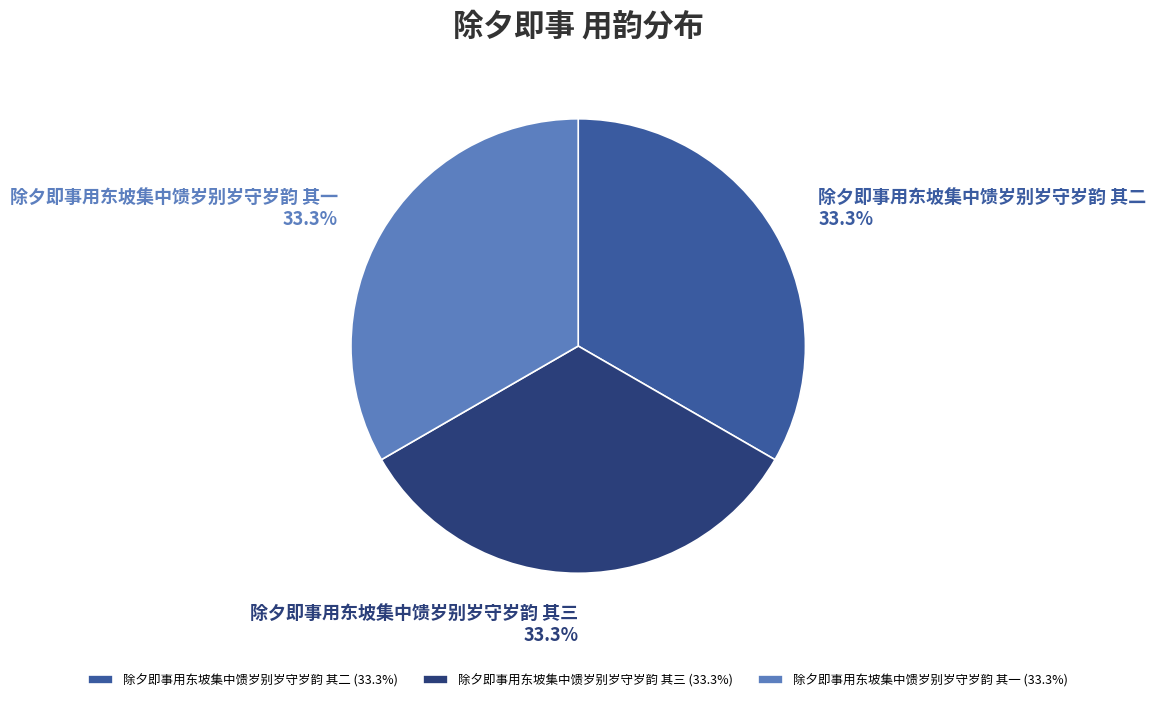

What percentage is NOT represented by 除夕即事用东坡集中馈岁别岁守岁韵 其一?

66.7%